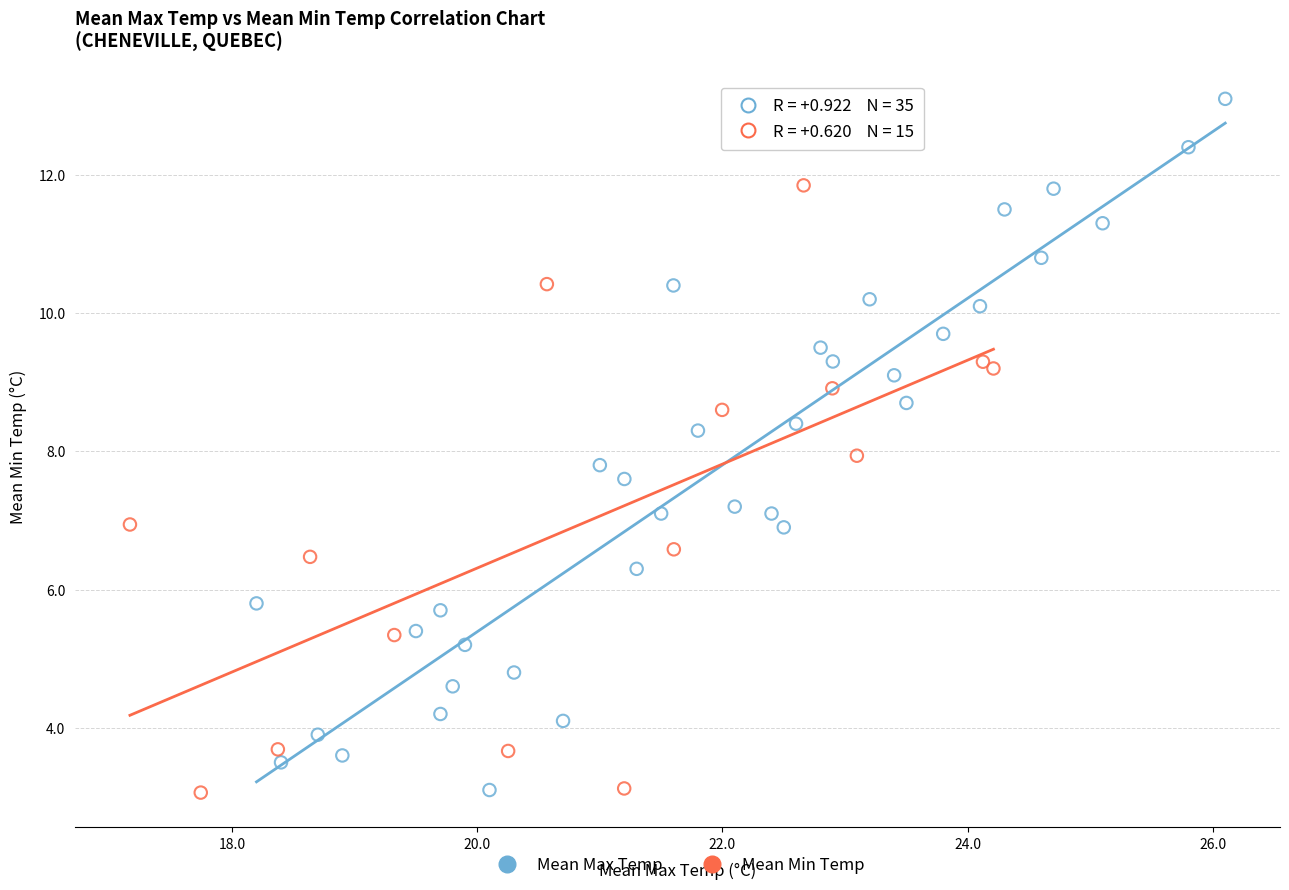

Which series has the largest Y range (max minus min)?

Mean Max Temp